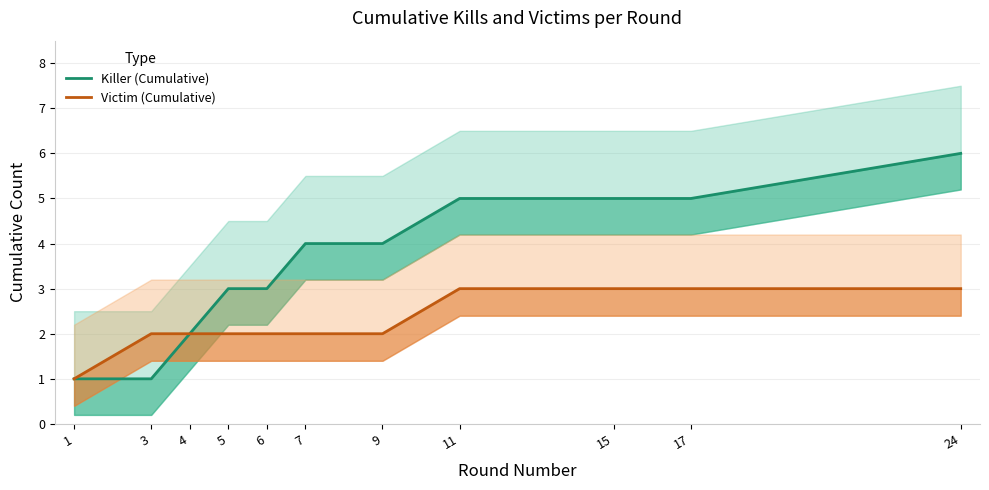

True or false: Killer (Cumulative) and Victim (Cumulative) cross at least once.

False